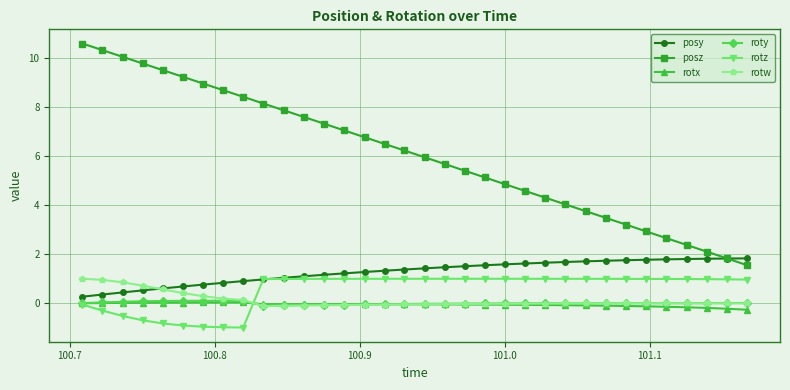

True or false: posz has more than 1 interior local peaks.

False